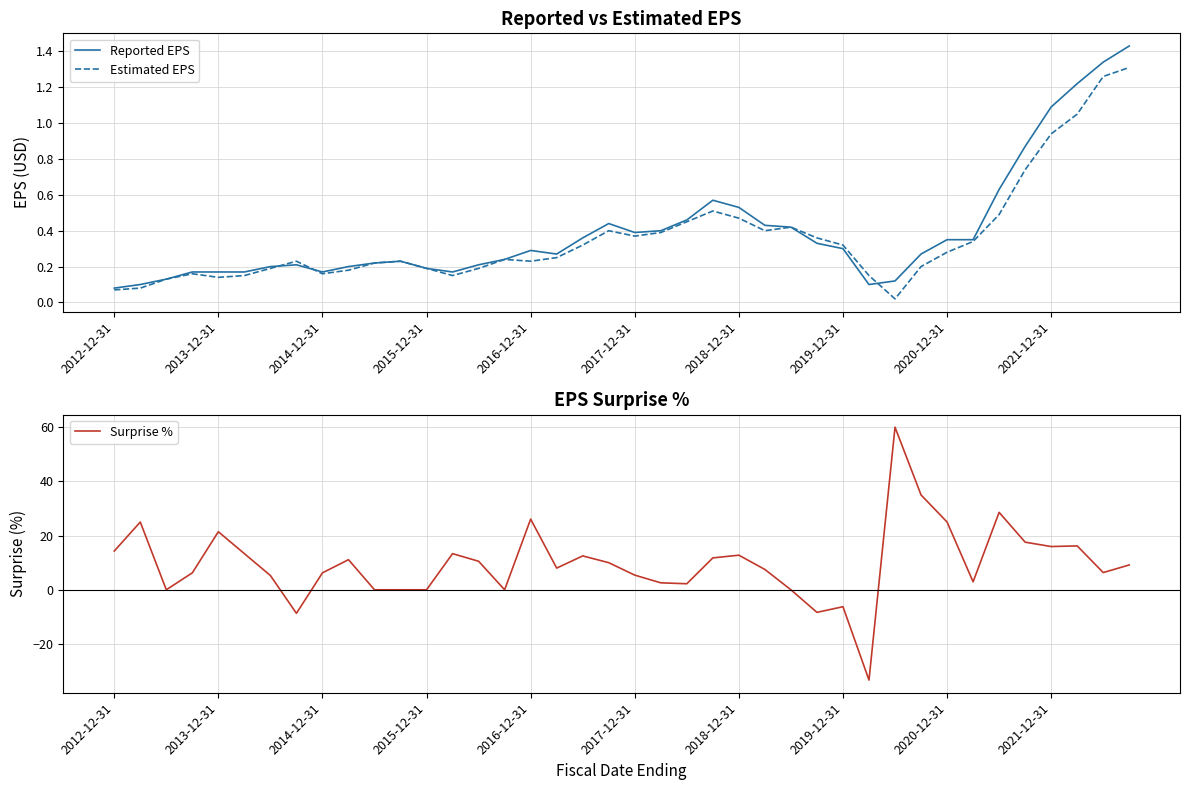

True or false: Reported EPS has more than 1 points higher than both neighbors.

True